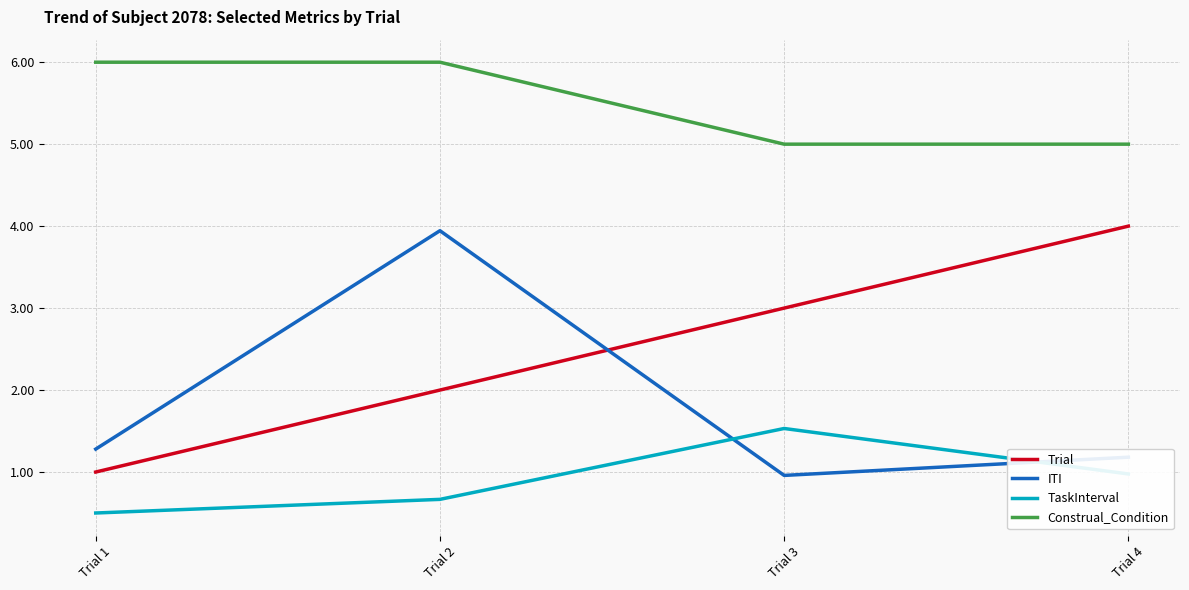

Reading left to right, extract all data points from this chart.

Trial: 1.0	2.0	3.0	4.0
ITI: 1.3	3.9	1.0	1.2
TaskInterval: 0.5	0.7	1.5	1.0
Construal_Condition: 6.0	6.0	5.0	5.0